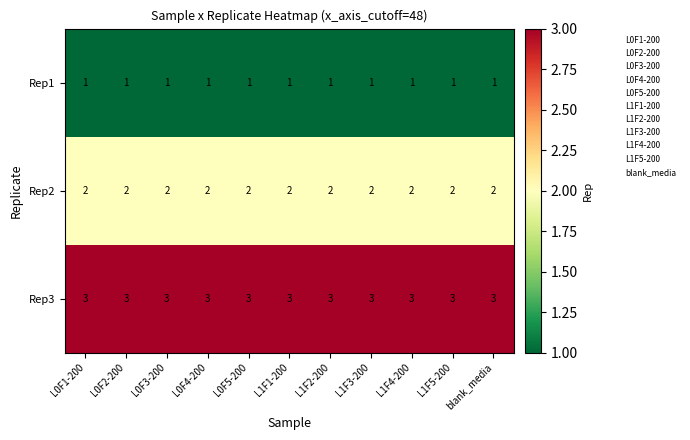

The Rep3 series shows 3 at L1F1-200. True or false?

True